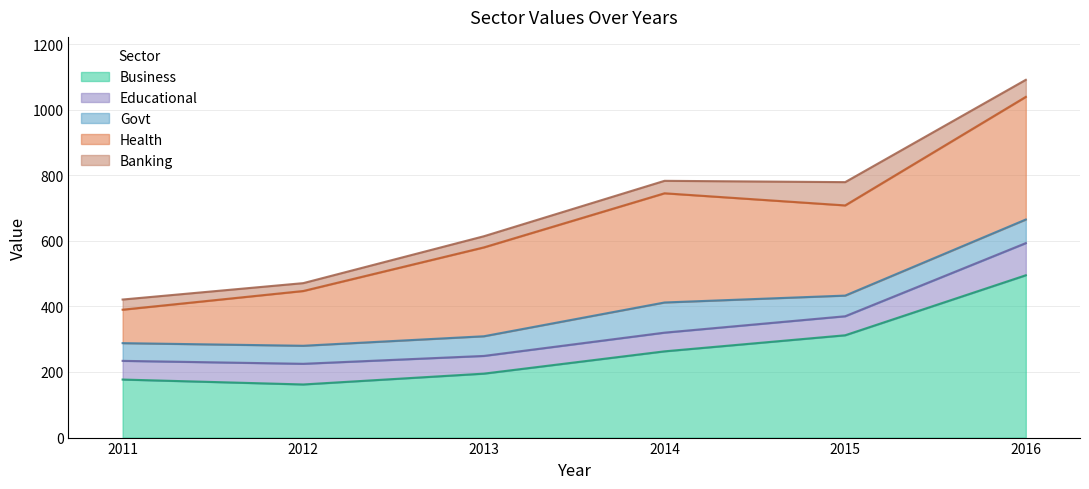

At which category is the sum across all series the highest?

2016